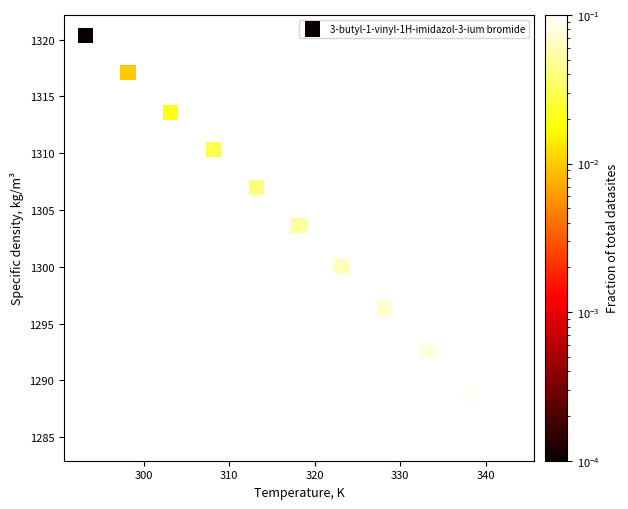

What Y value in the scatter plot is closest to 1302?

1303.6